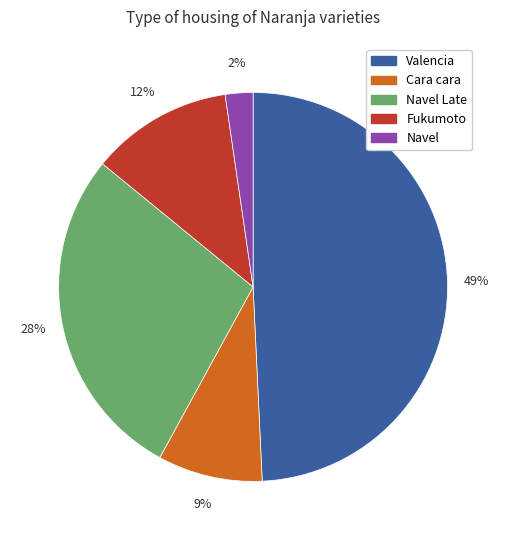

To the nearest percent, what is the difference between the largest and smallest slice percentages?

47%